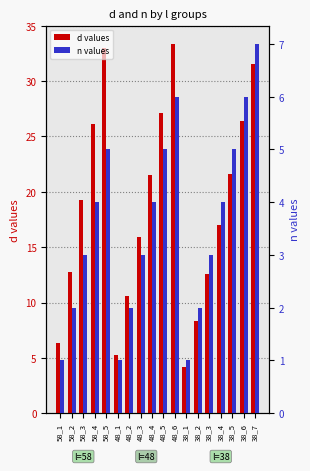

What is the difference between the n values values at 48_3 and 48_5?

2.0